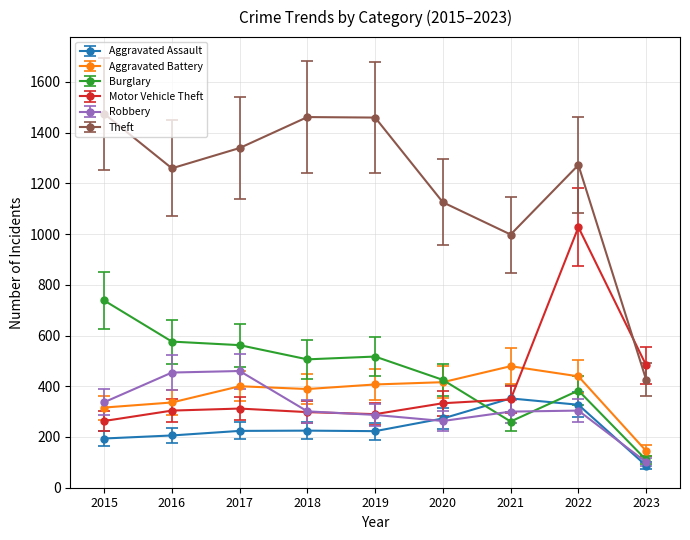

Does the chart display data point markers on the line(s)?

Yes